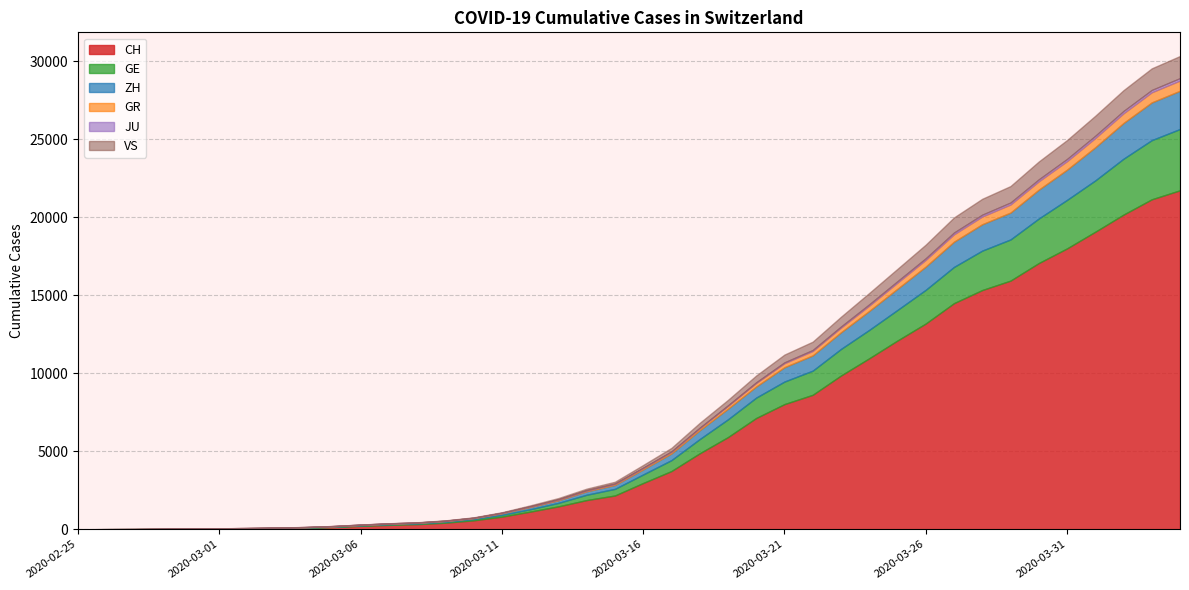

What is the value of the ZH point at the 5th from the left?

6